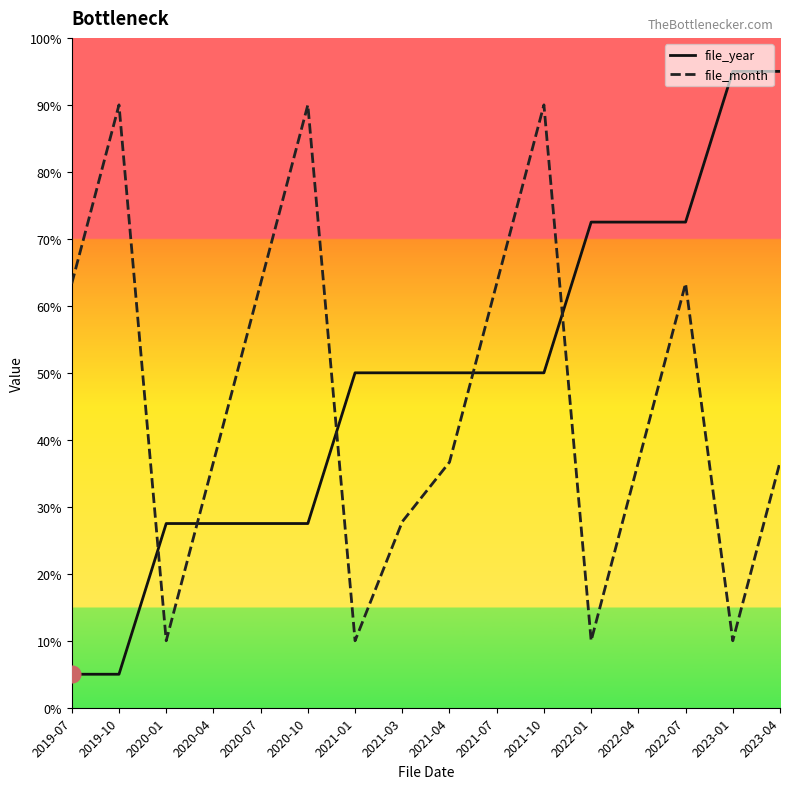

What is the difference between the maximum and second lowest values in the file_year series?

90.0